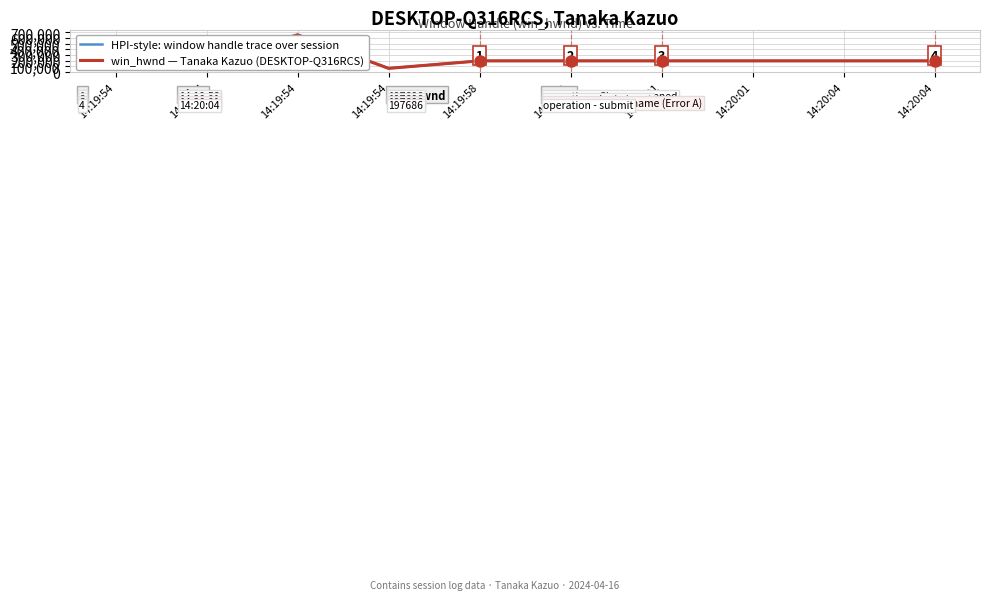

Reading left to right, transcribe all the data shown in this chart.

HPI-style: window handle trace over session: 14:19:54=66644	14:19:54=197686	14:19:54=657346	14:19:54=65824	14:19:58=197686	14:20:01=197686	14:20:01=197686	14:20:01=197686	14:20:04=197686	14:20:04=197686
win_hwnd — Tanaka Kazuo (DESKTOP-Q316RCS): 14:19:54=66644	14:19:54=197686	14:19:54=657346	14:19:54=65824	14:19:58=197686	14:20:01=197686	14:20:01=197686	14:20:01=197686	14:20:04=197686	14:20:04=197686